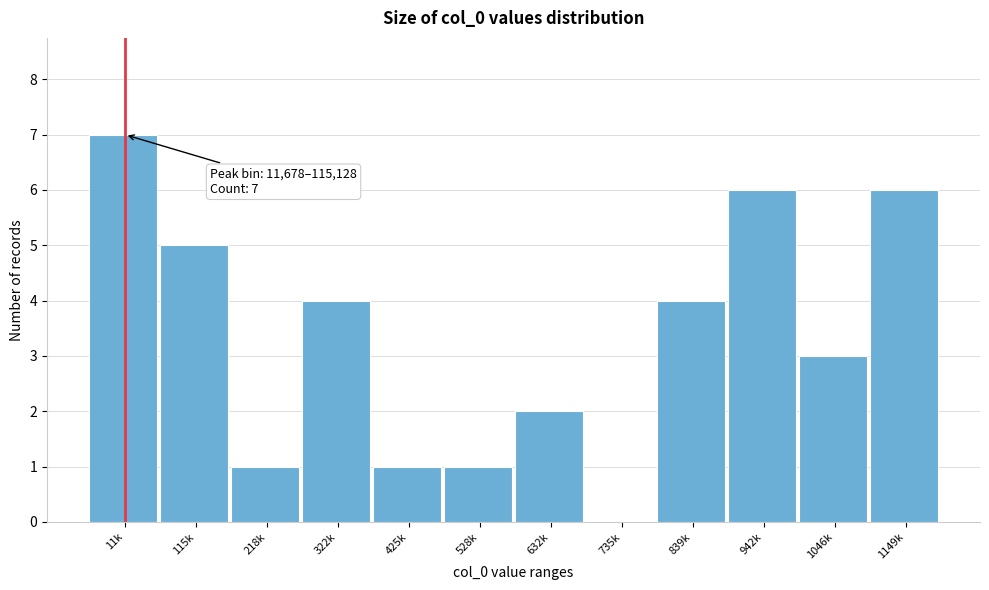

Reading right to left, transcribe all the data shown in this chart.

1149k=6	1046k=3	942k=6	839k=4	735k=0	632k=2	528k=1	425k=1	322k=4	218k=1	115k=5	11k=7